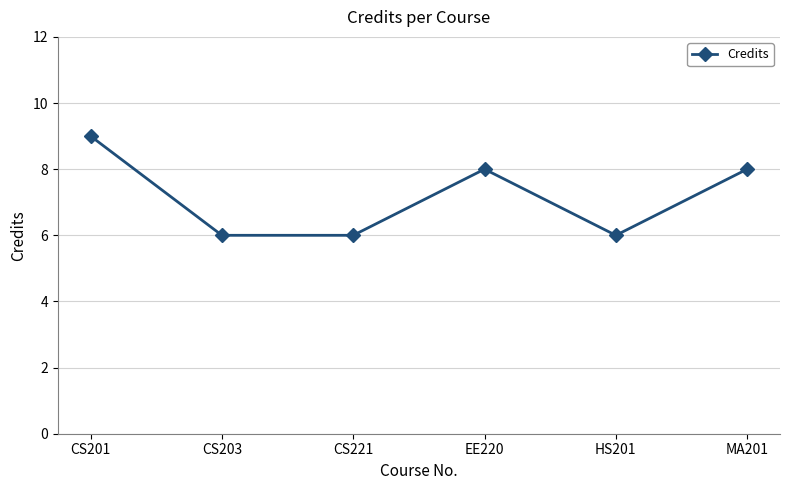

At which category does the data reach its first local peak?

EE220